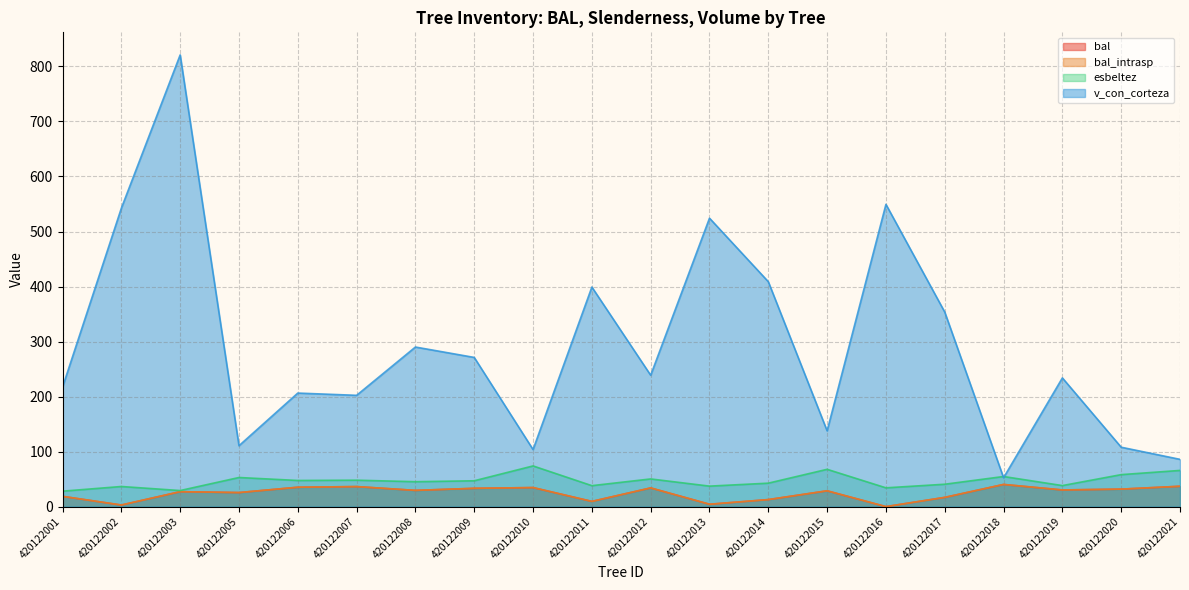

What is the total value across all series at 420122008?

394.3